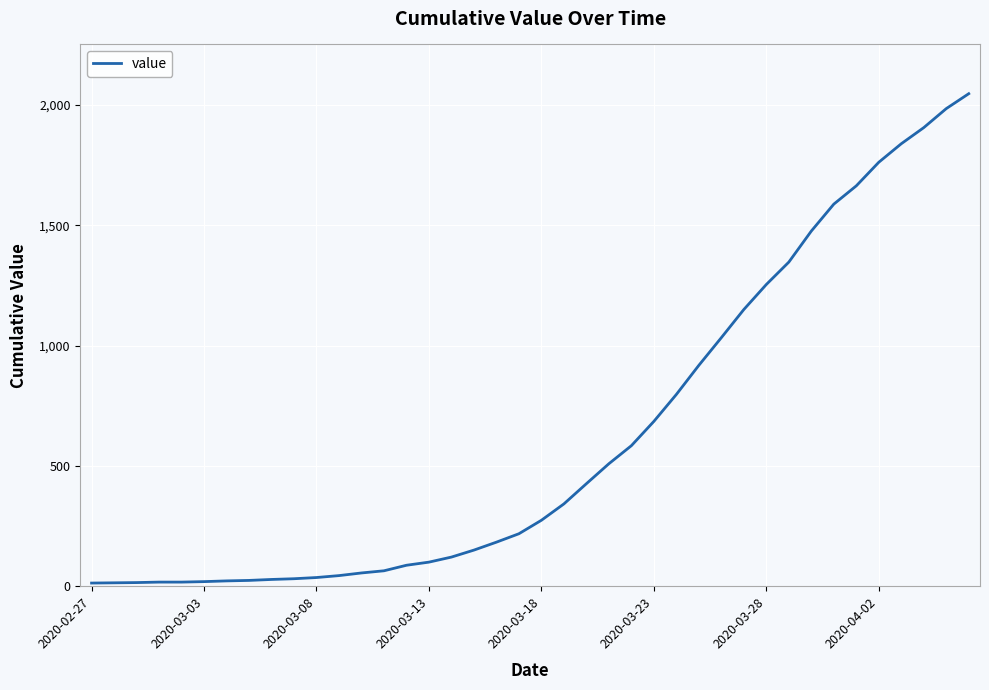

What is the difference between the maximum and minimum values?

2034